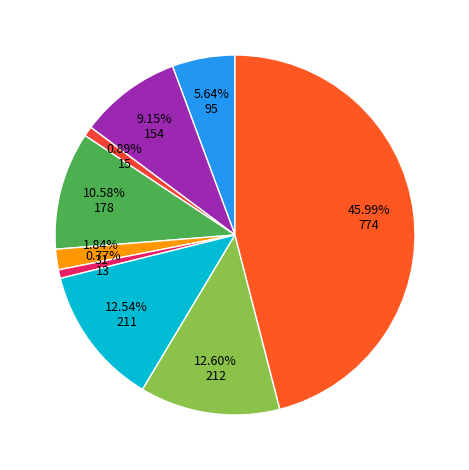

How many slices are in this pie chart?

9